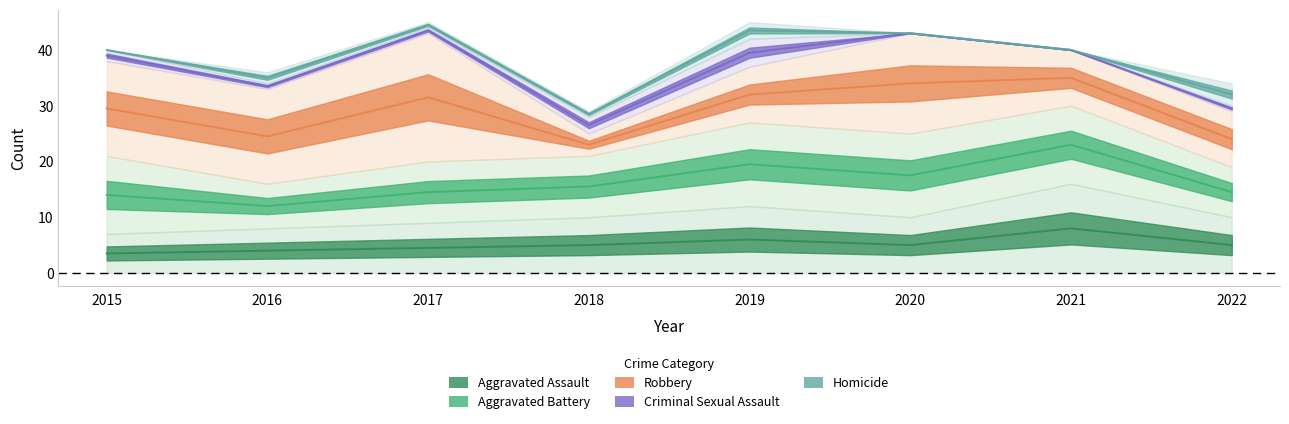

Which has a higher value, 2015 or 2019?

2019